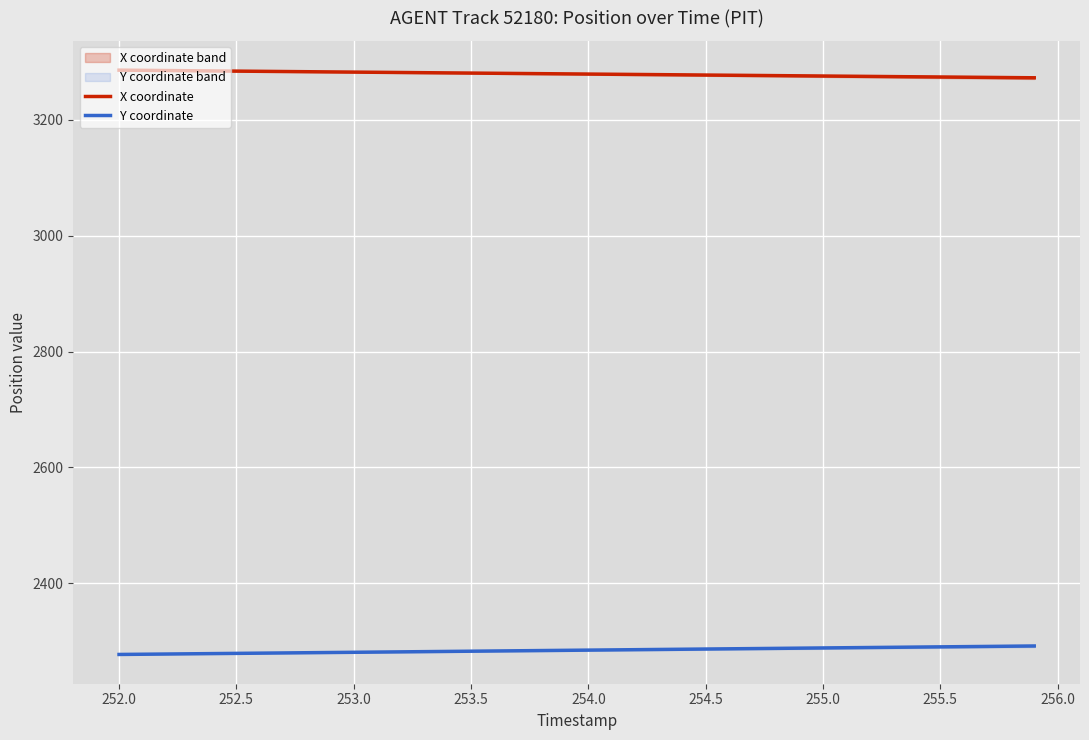

The Y coordinate series shows 1106.0 at 254.0. True or false?

False